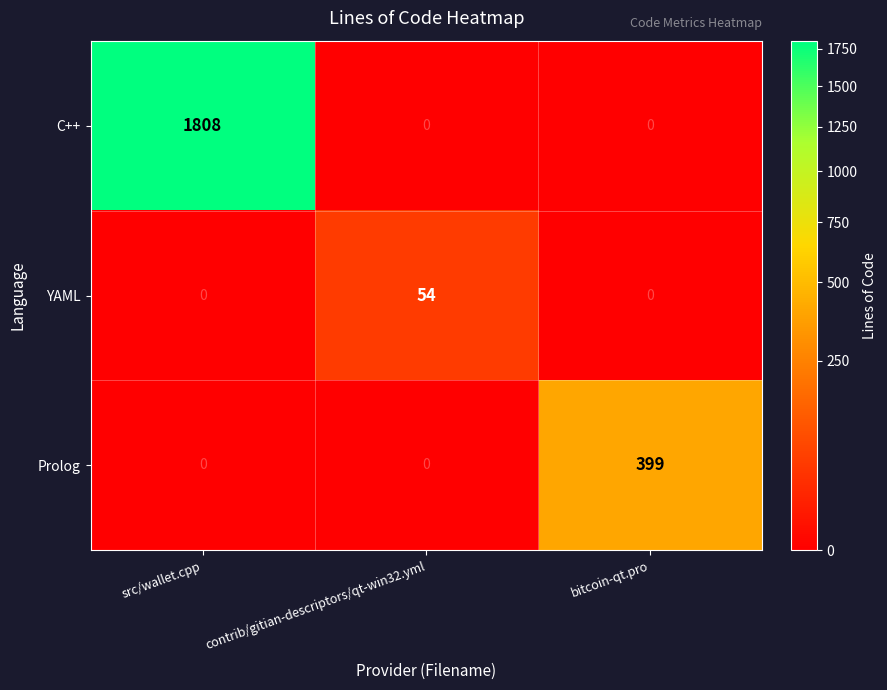

What is the sum of all YAML values?

54